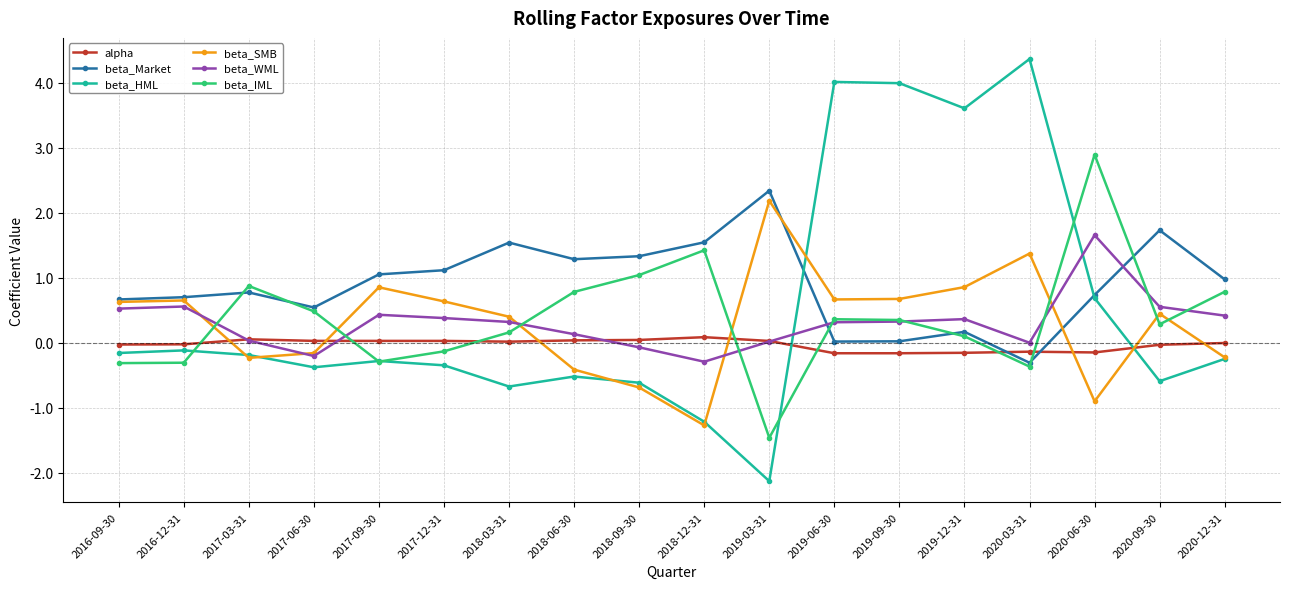

How many lines are shown in the chart?

6